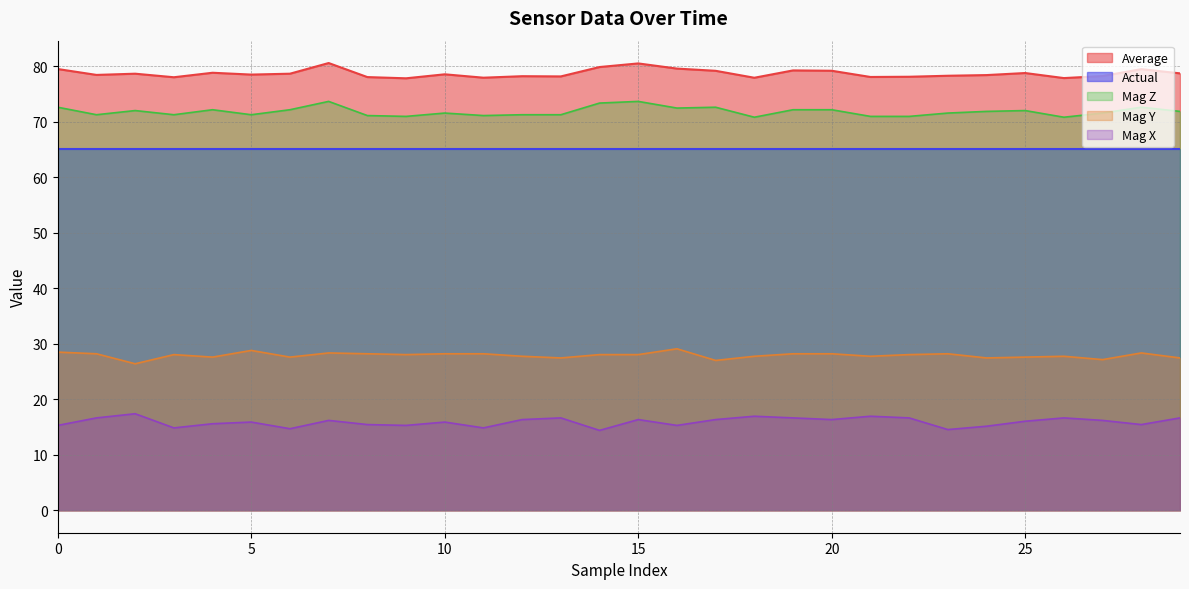

The Average series shows 79.5 at 0. True or false?

True